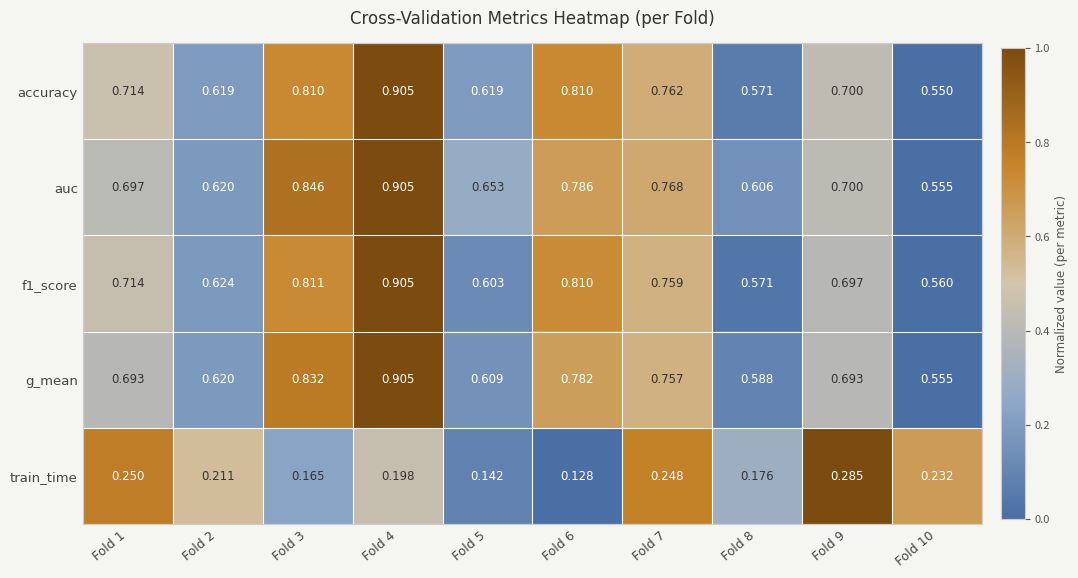

Which series has the largest total across all categories?

auc